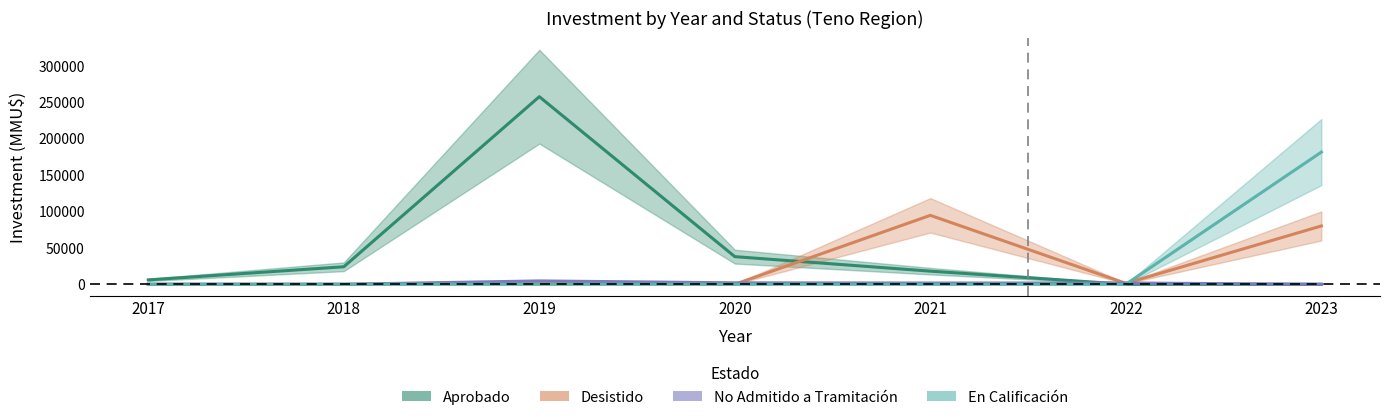

Reading left to right, list all the values displayed in this chart.

Aprobado: 2017=6000	2018=24000	2019=257300	2020=37900	2021=18000	2022=0	2023=0
Desistido: 2017=0	2018=40	2019=2300	2020=0	2021=94552	2022=1276	2023=80000
No Admitido a Tramitación: 2017=42	2018=0	2019=4600	2020=2000	2021=1676	2022=1776	2023=0
En Calificación: 2017=0	2018=0	2019=0	2020=0	2021=0	2022=0	2023=181276